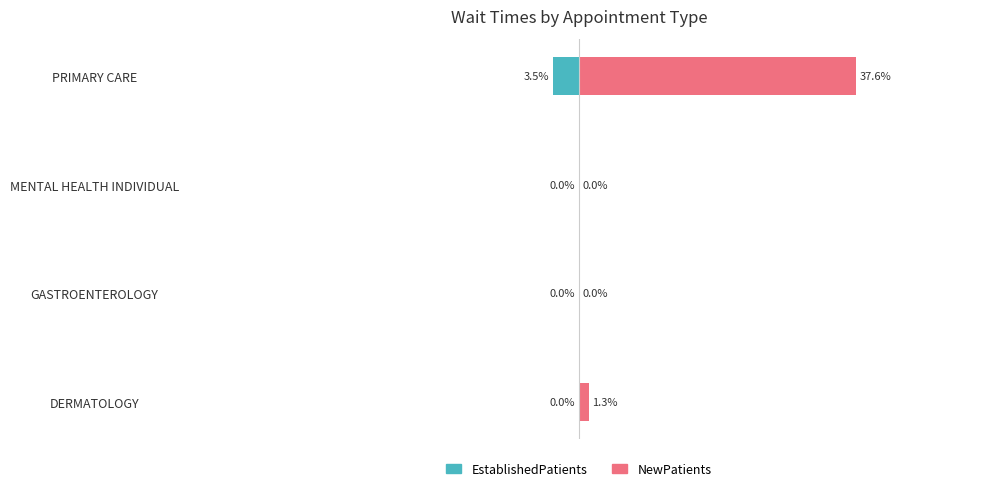

How many values in the NewPatients series exceed 1?

2